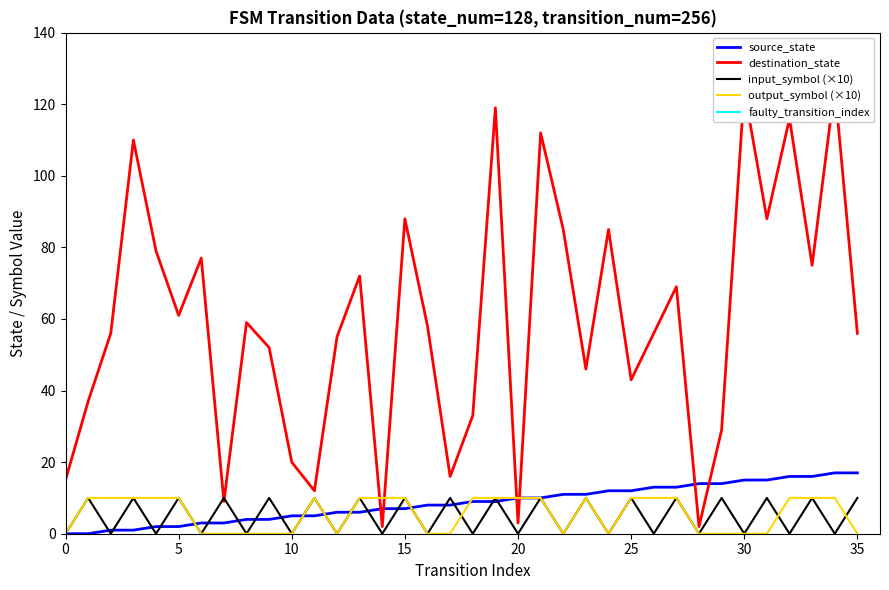

The input_symbol_encoded series shows 10 at 17. True or false?

True